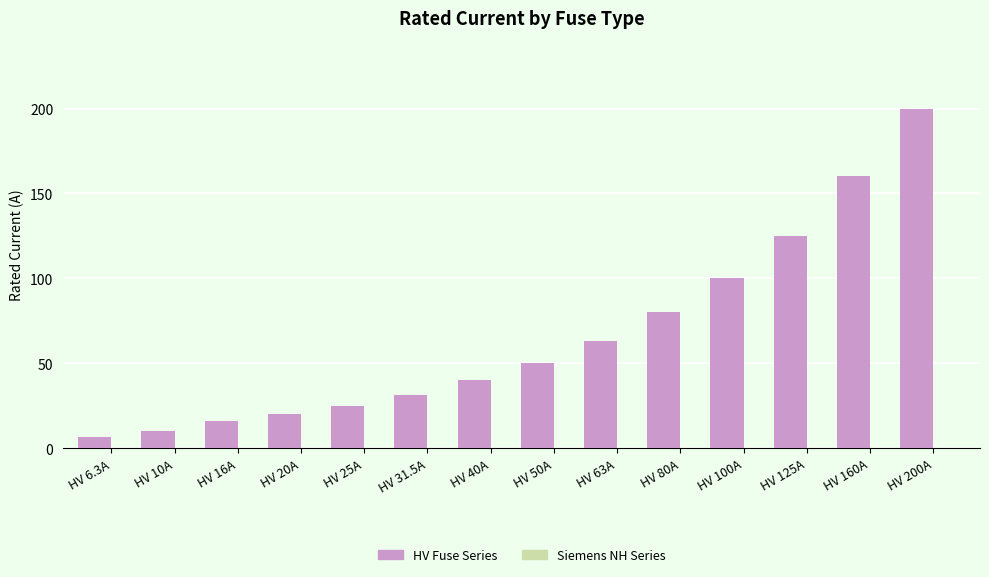

What is the sum of the values at HV 160A and HV 80A?

240.0